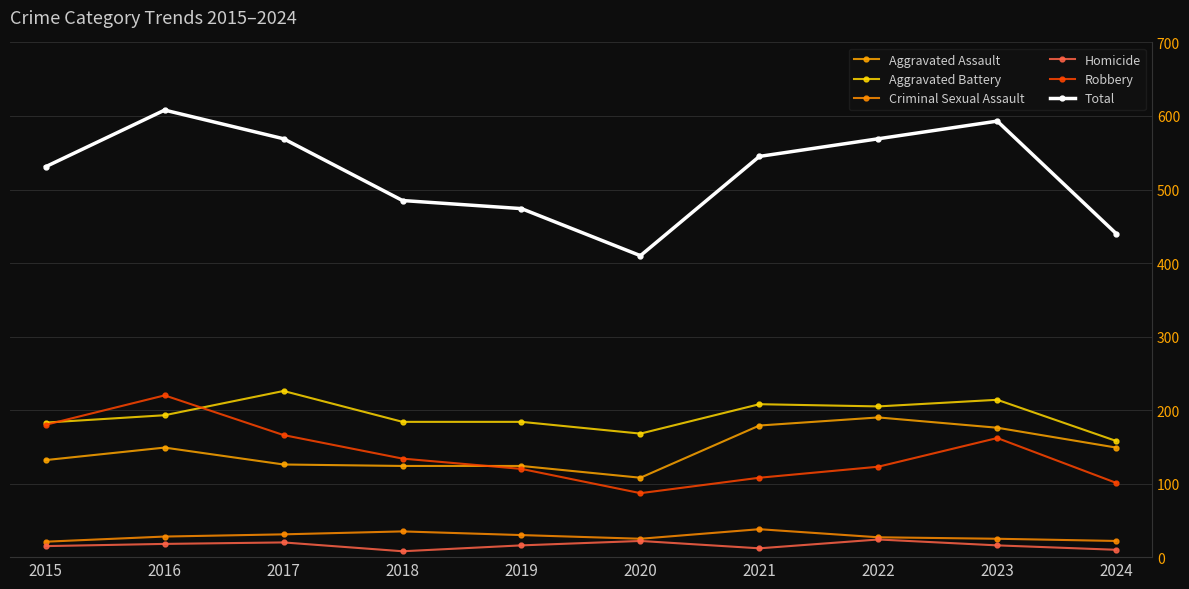

True or false: Criminal Sexual Assault and Aggravated Battery cross at least once.

False